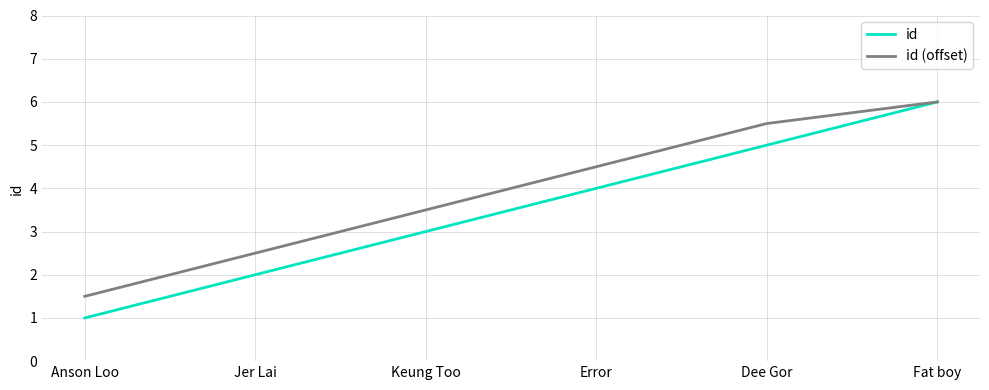

Does the chart have visible grid lines?

Yes